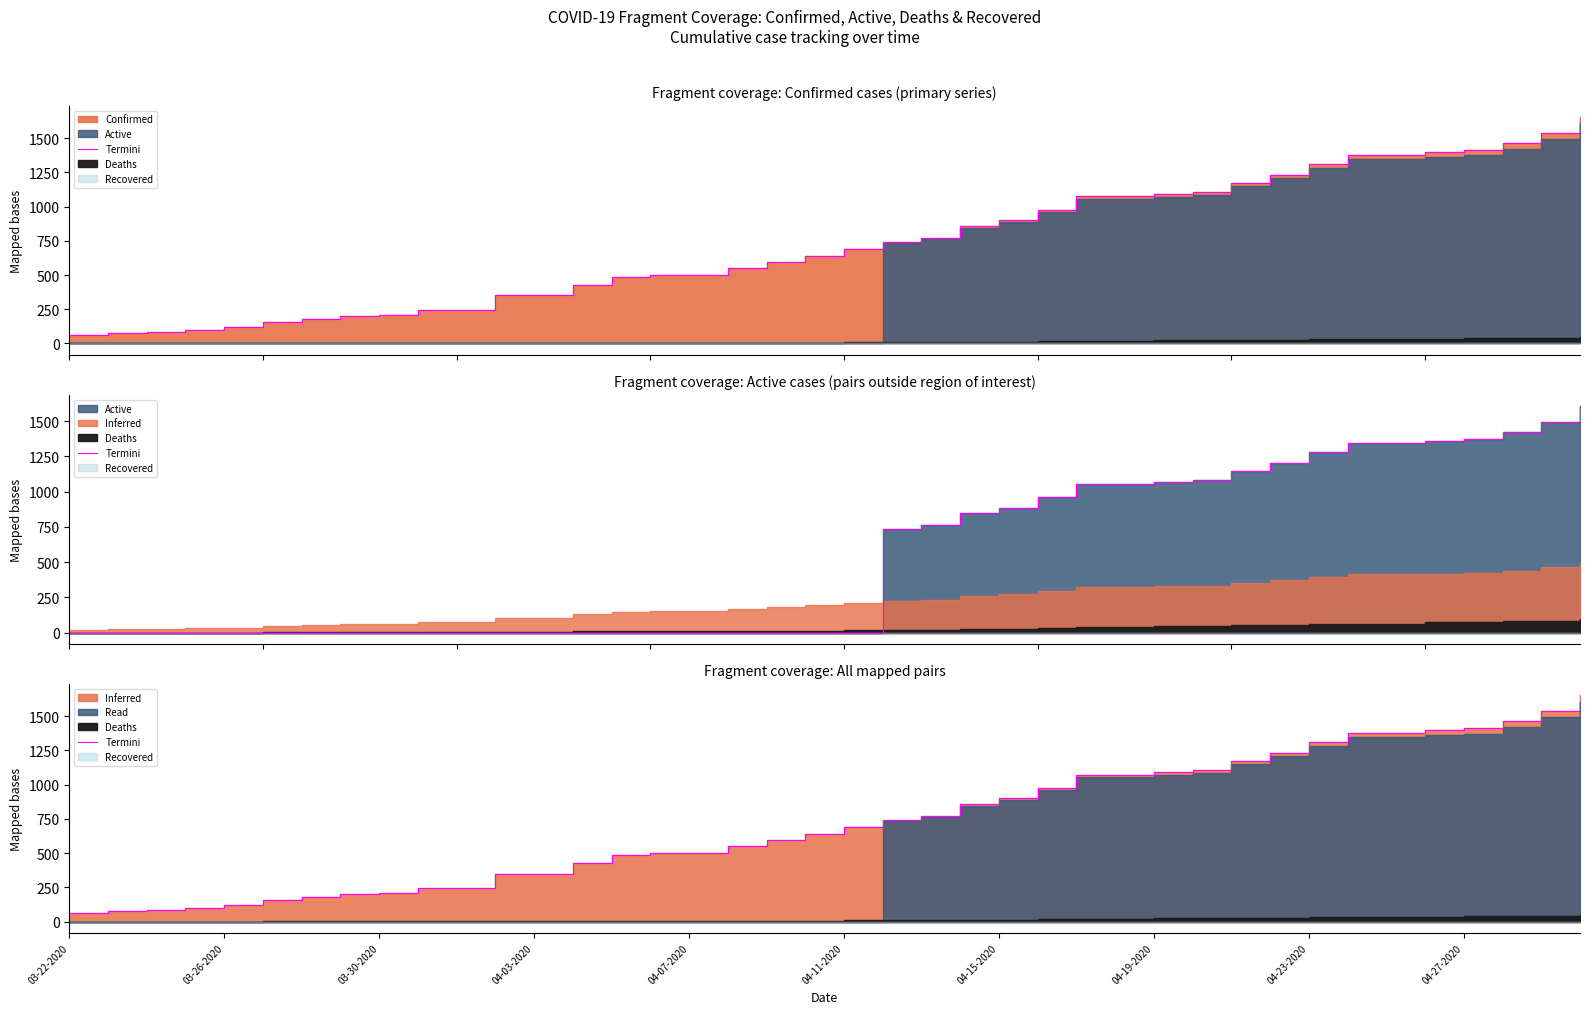

Count the number of values greater than 690.

19